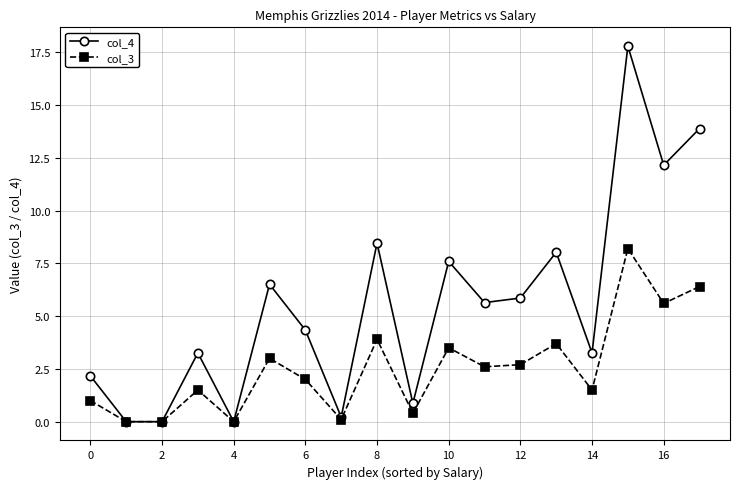

What are all the series names shown in the legend?

col_4, col_3